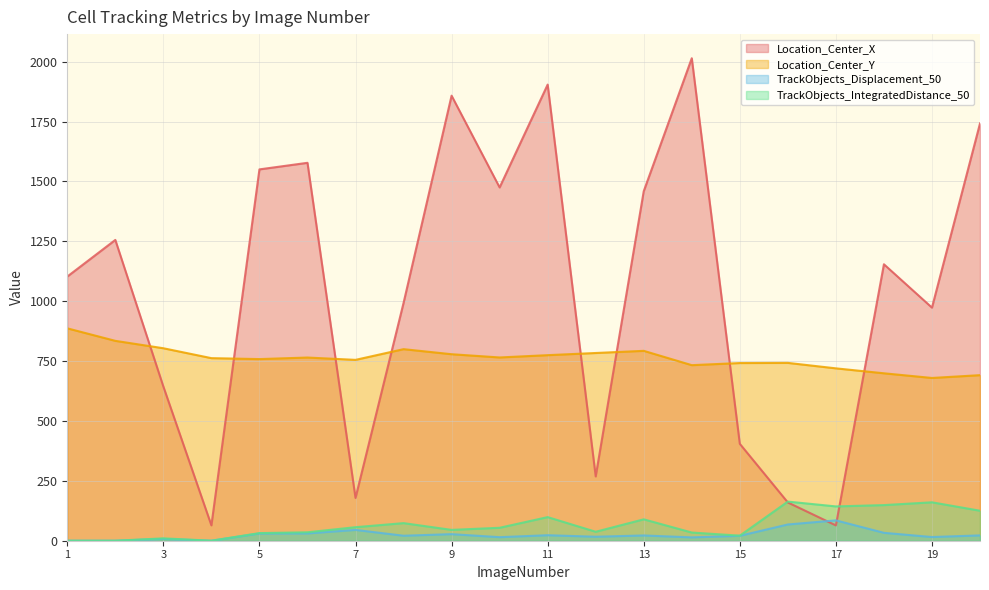

At which category does Location_Center_X reach its first local valley?

4